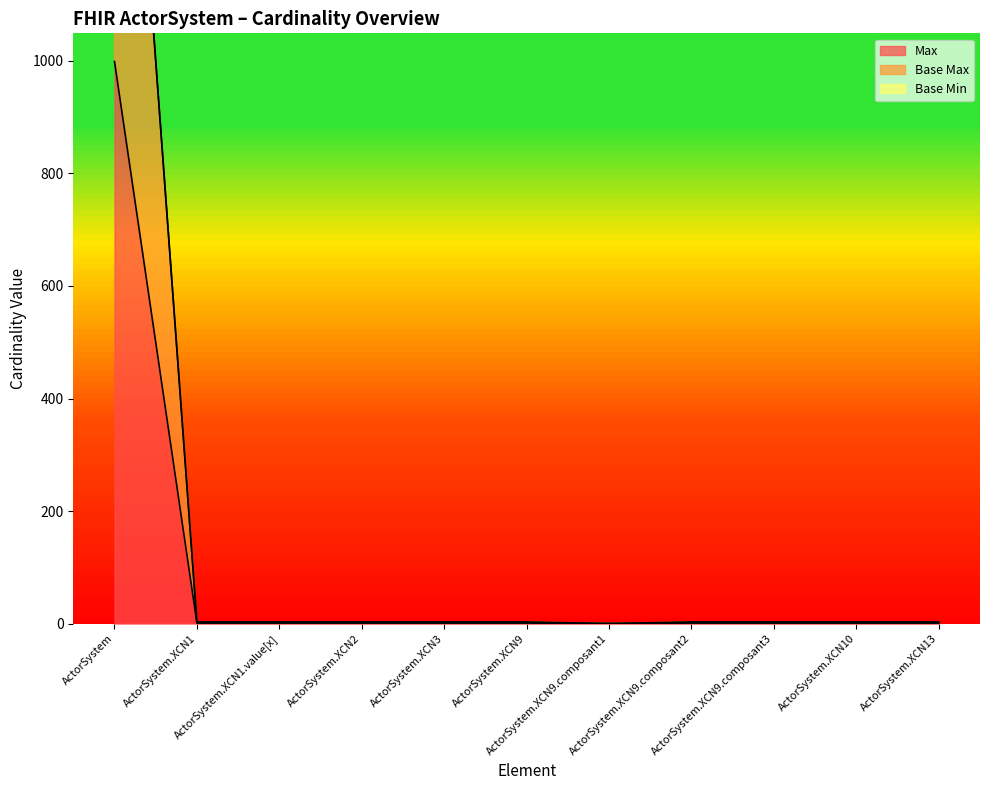

Reading left to right, what are all the values shown in this chart?

Max: 999	1	1	1	1	1	0	1	1	1	1
Base Max: 1998	2	2	2	2	2	0	2	2	2	2